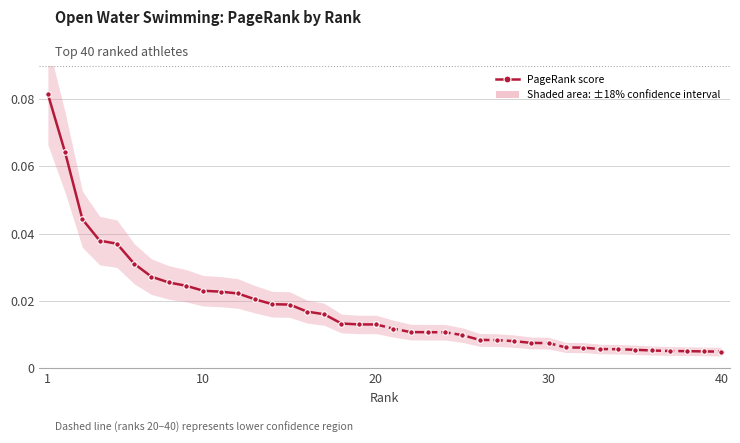

True or false: the data shows 0.0 at 18.

False